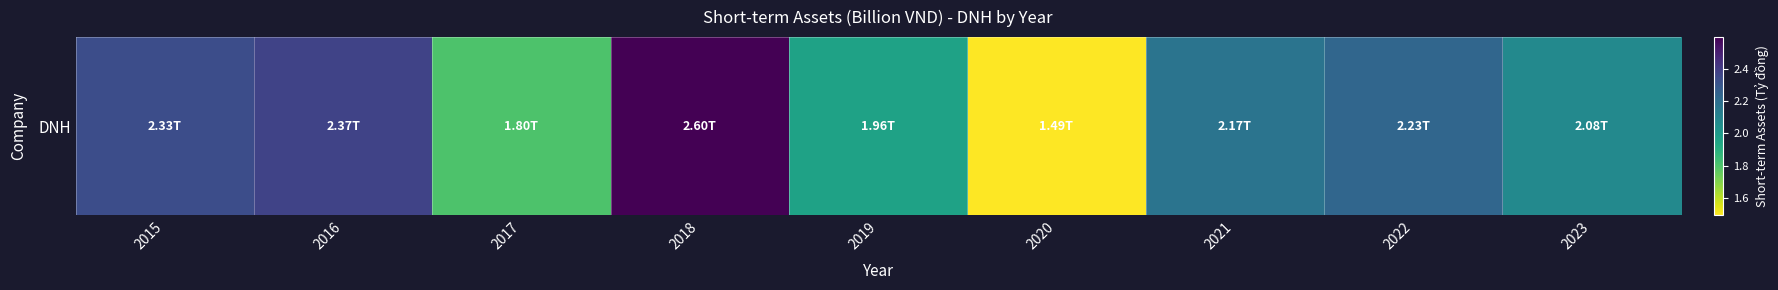

How many data points are above 2?

6